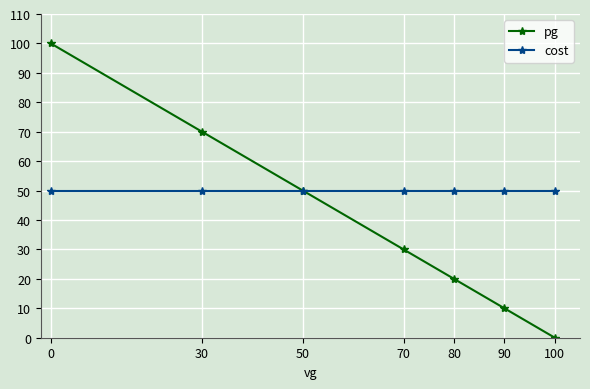

Reading left to right, transcribe all the data shown in this chart.

pg: 100	70	50	30	20	10	0
cost: 50	50	50	50	50	50	50